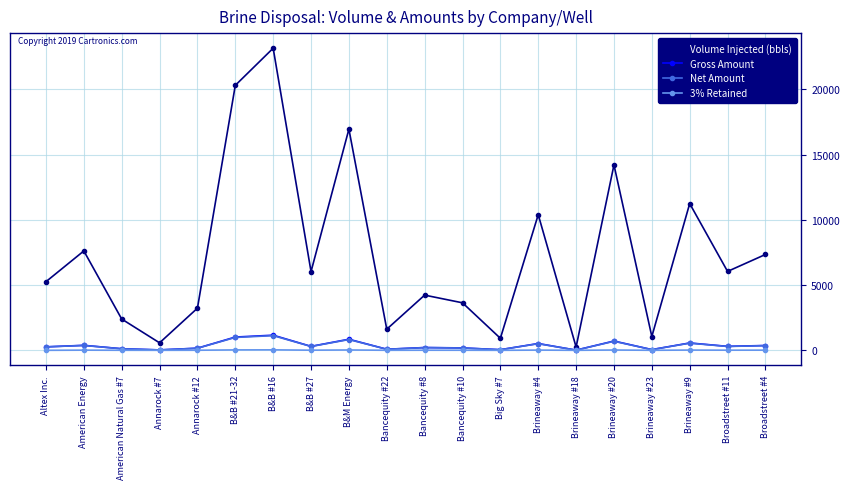

What is the total value across all series at Brineaway #18?

275.0